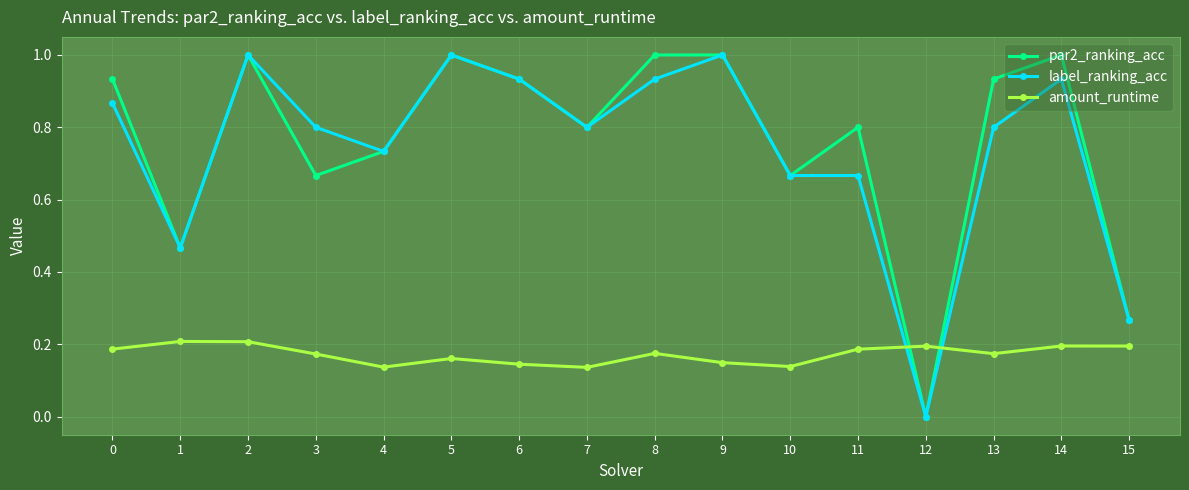

At which category does par2_ranking_acc reach its first local peak?

2